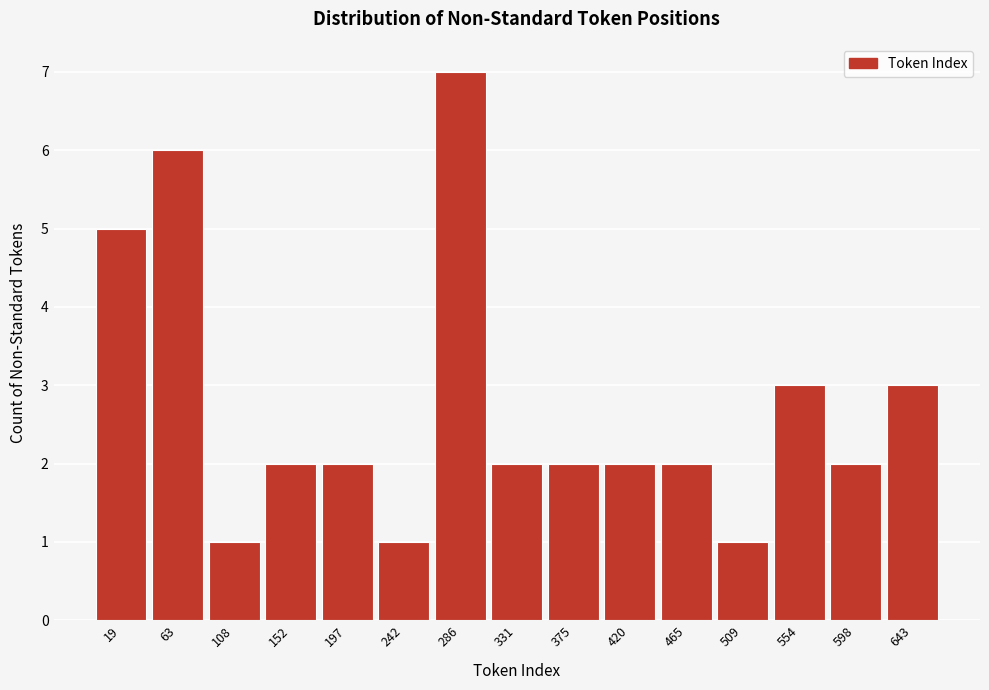

Reading right to left, list all the values displayed in this chart.

643=3	598=2	554=3	509=1	465=2	420=2	375=2	331=2	286=7	242=1	197=2	152=2	108=1	63=6	19=5